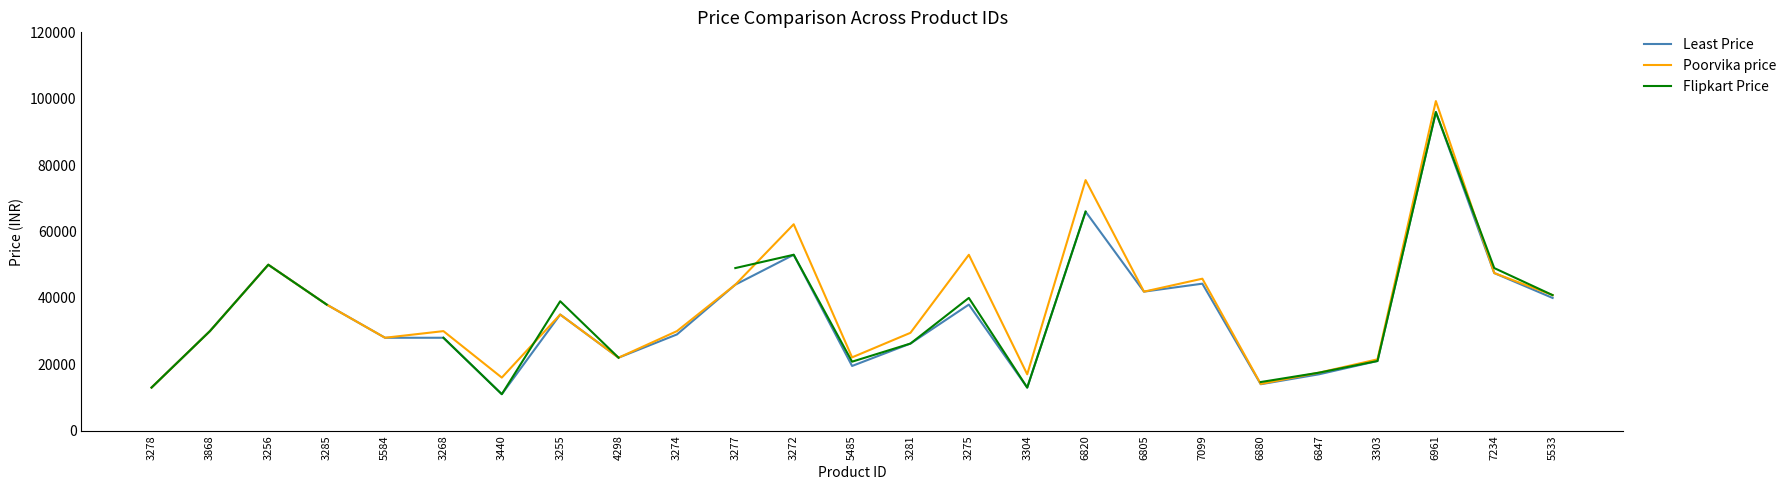

What is the value of the Least Price point at the 10th from the left?

28999.0